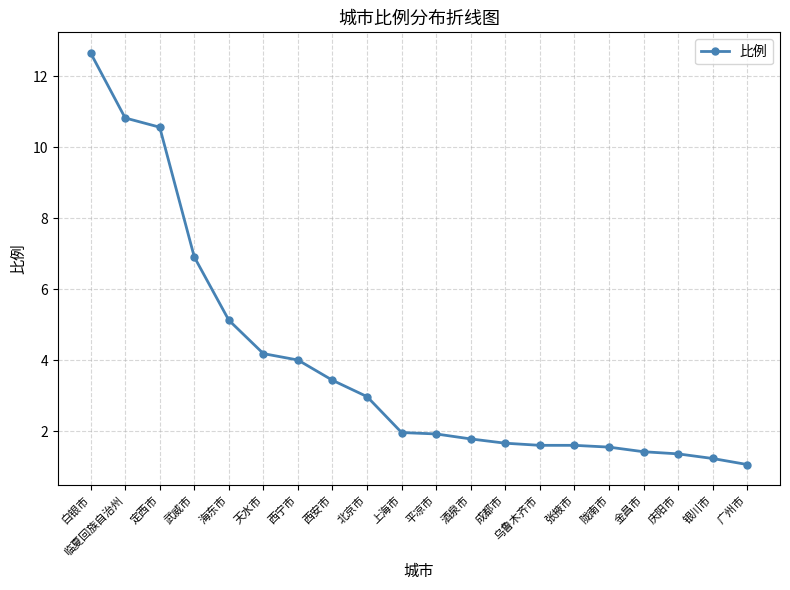

How many lines are shown in the chart?

1